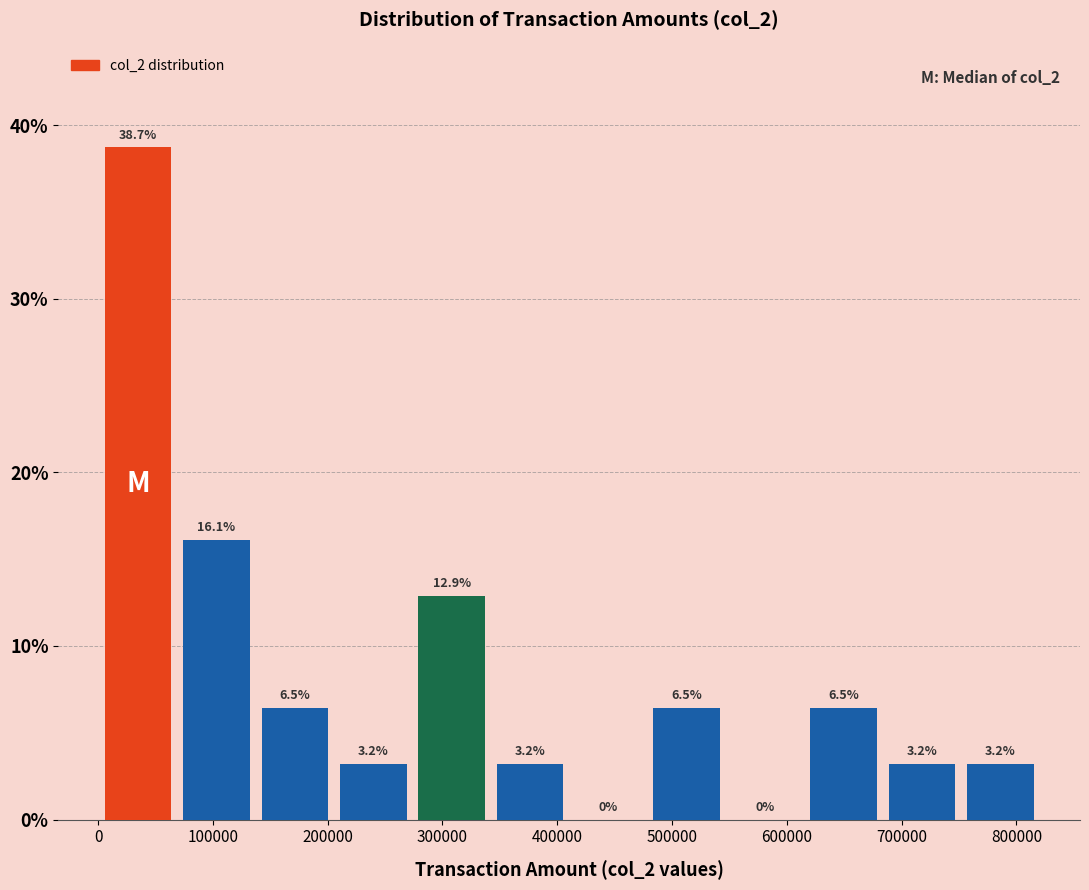

Reading left to right, list every bar in this chart as the range it spans on the x-axis followed by its height. The bar edges are not printed on the chart, so give them approximately, as read against the axis.

0 to 70000: 38.7
70000 to 140000: 16.1
140000 to 210000: 6.5
210000 to 270000: 3.2
270000 to 340000: 12.9
340000 to 410000: 3.2
410000 to 480000: 0.0
480000 to 550000: 6.5
550000 to 620000: 0.0
620000 to 680000: 6.5
680000 to 750000: 3.2
750000 to 820000: 3.2